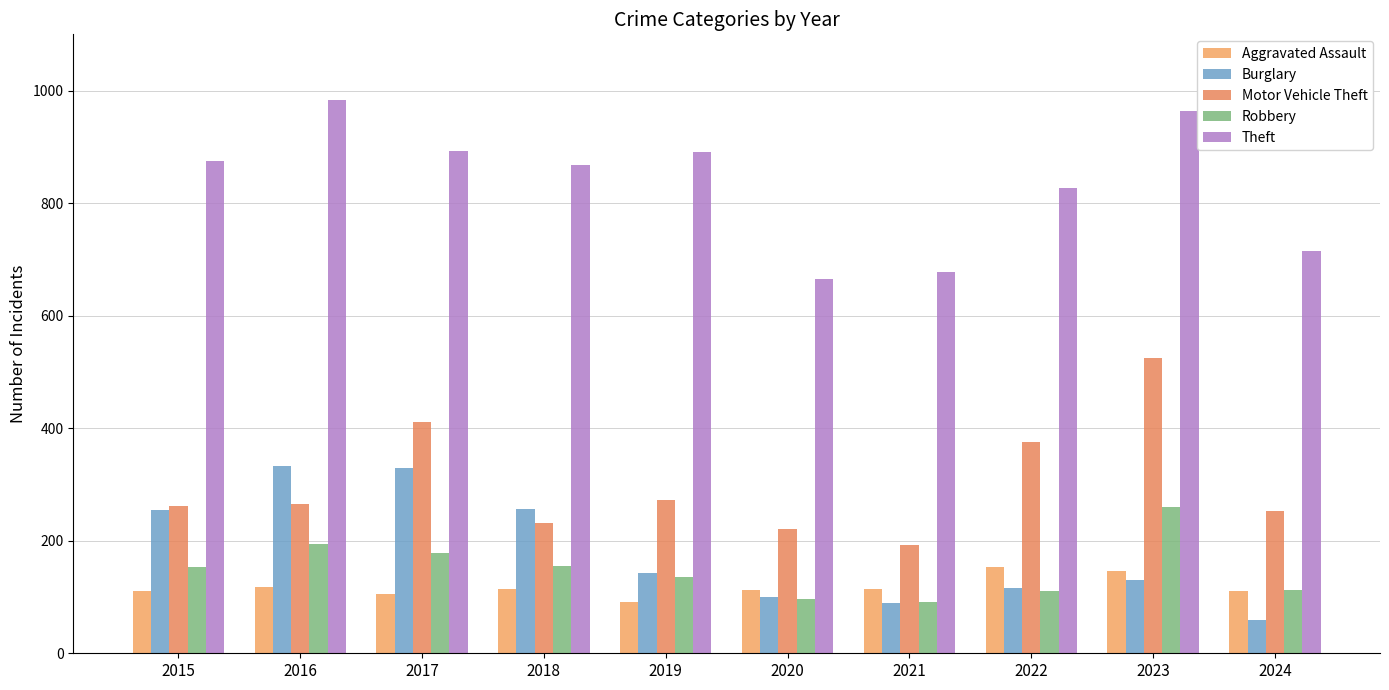

Is the value of Robbery at 2021 greater than the value of Theft at 2022?

No